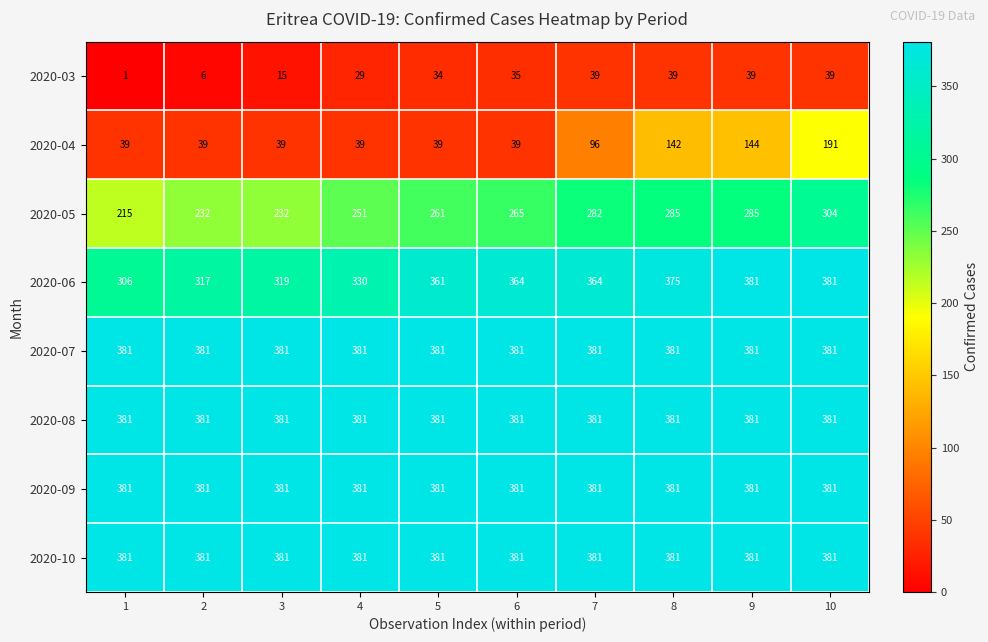

What is the difference between the maximum and minimum values in the 2020-06 series?

75